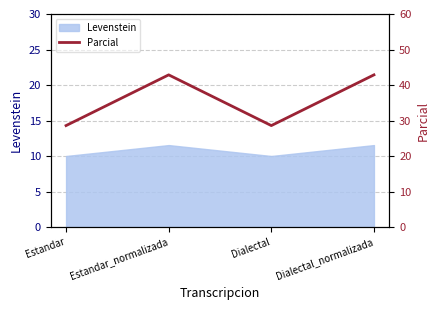

Reading right to left, what are all the values shown in this chart?

Dialectal_normalizada=42.9	Dialectal=28.6	Estandar_normalizada=42.9	Estandar=28.6